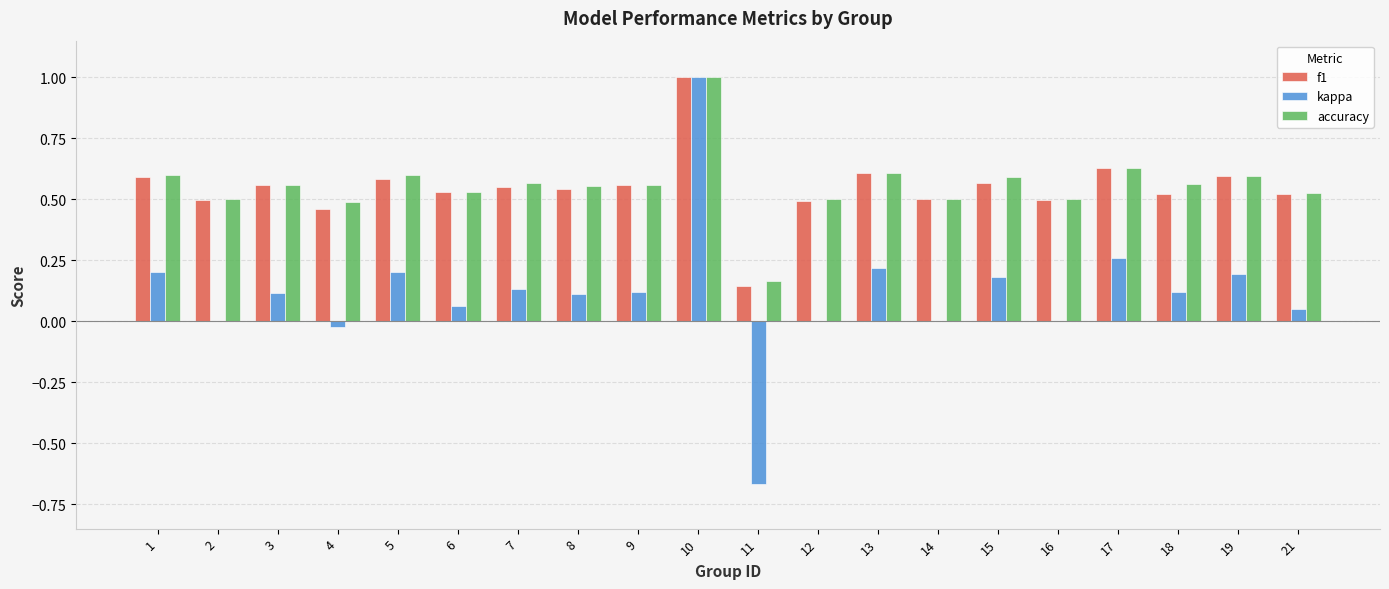

What is the sum of the f1 values at 1 and 6?

1.1